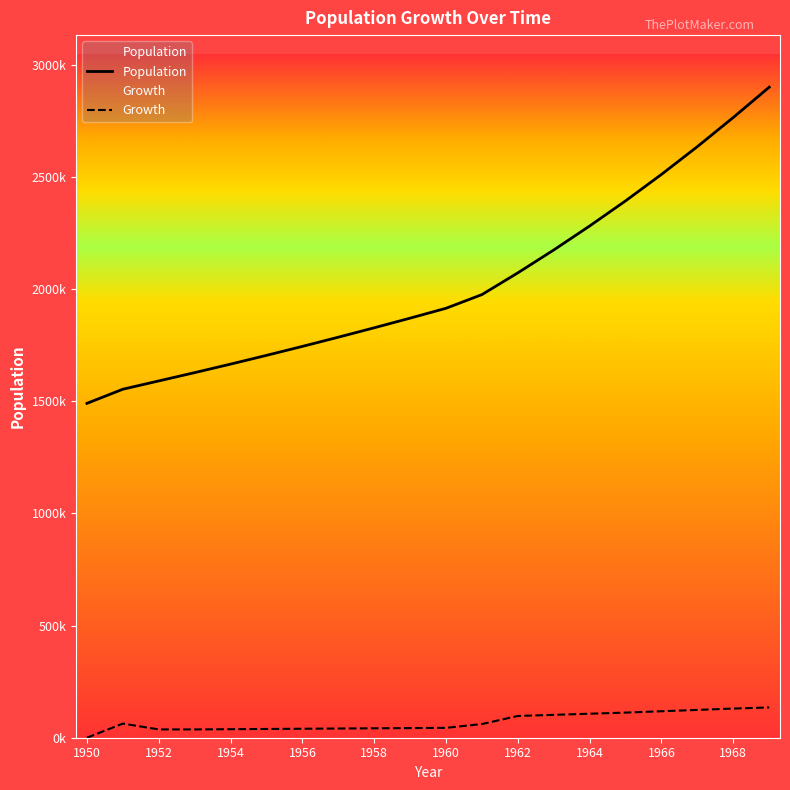

True or false: Population and Growth intersect in this chart.

False